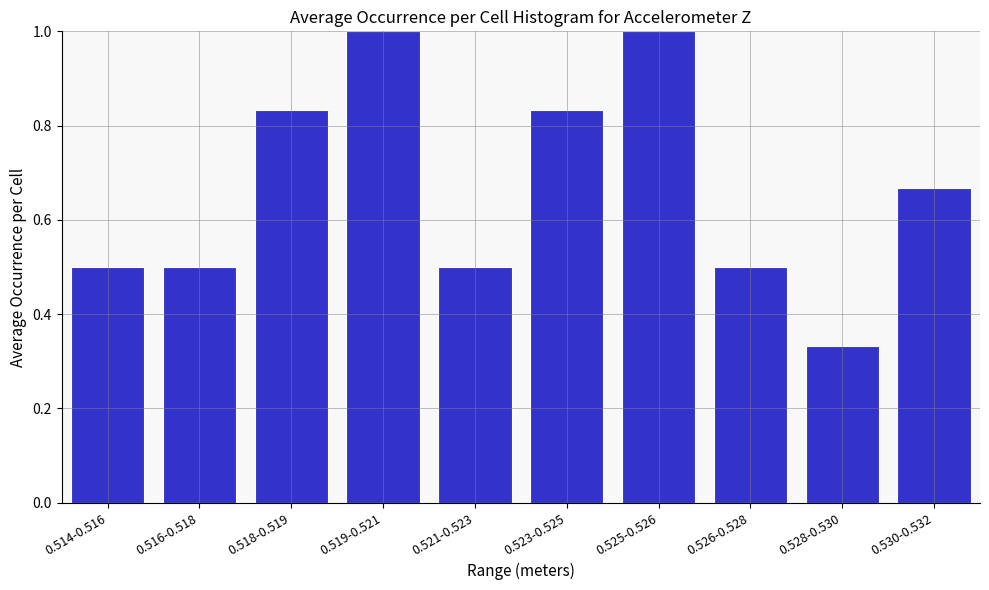

Which category has the lowest value across all series?

0.528-0.530